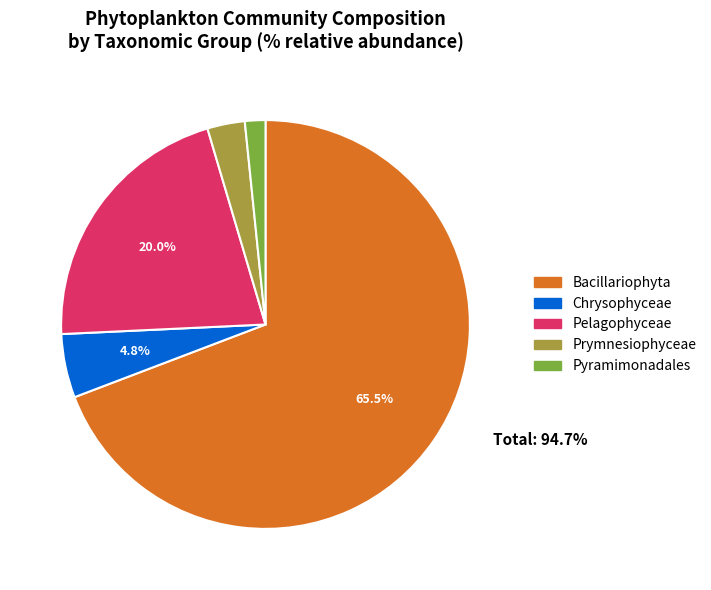

True or false: Bacillariophyta accounts for 11% of the total.

False